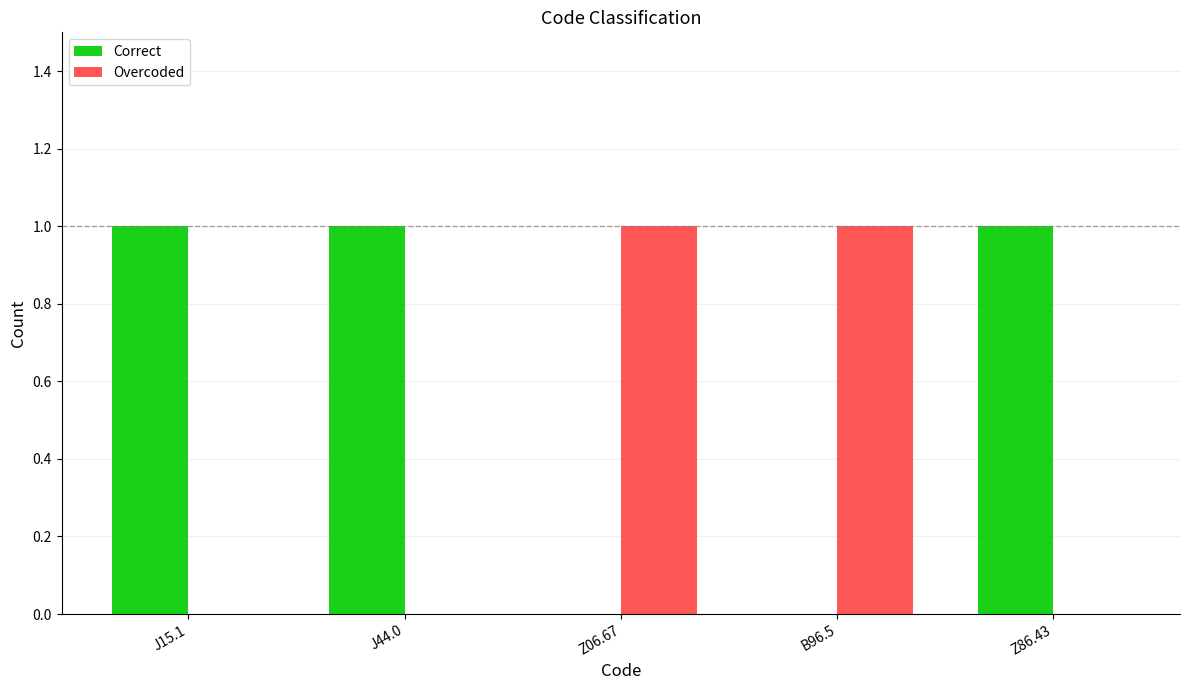

The value of Correct at J15.1 is 0. True or false?

False